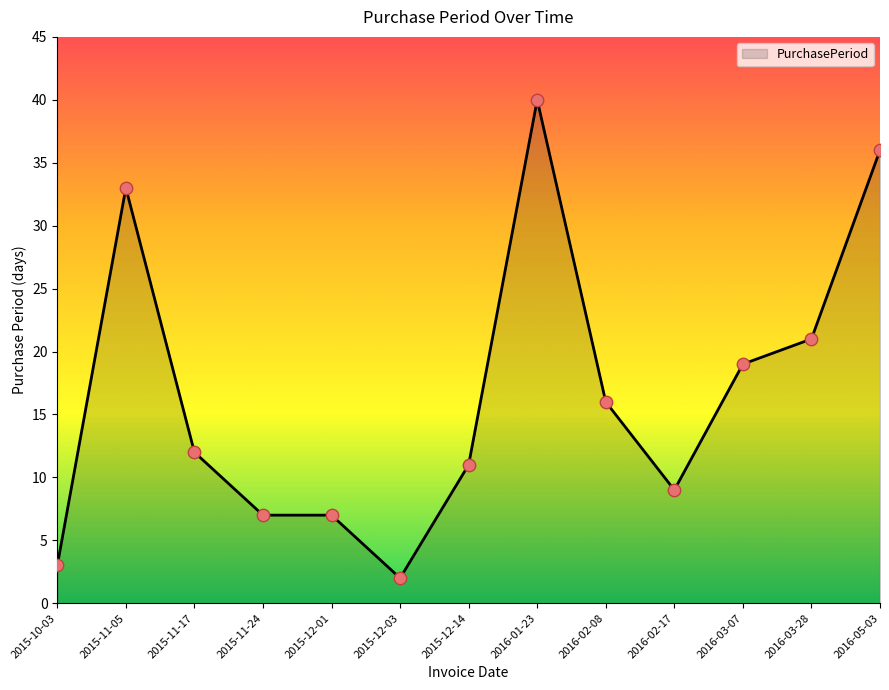

What is the change in value from 2015-11-05 to 2016-03-28?

-12